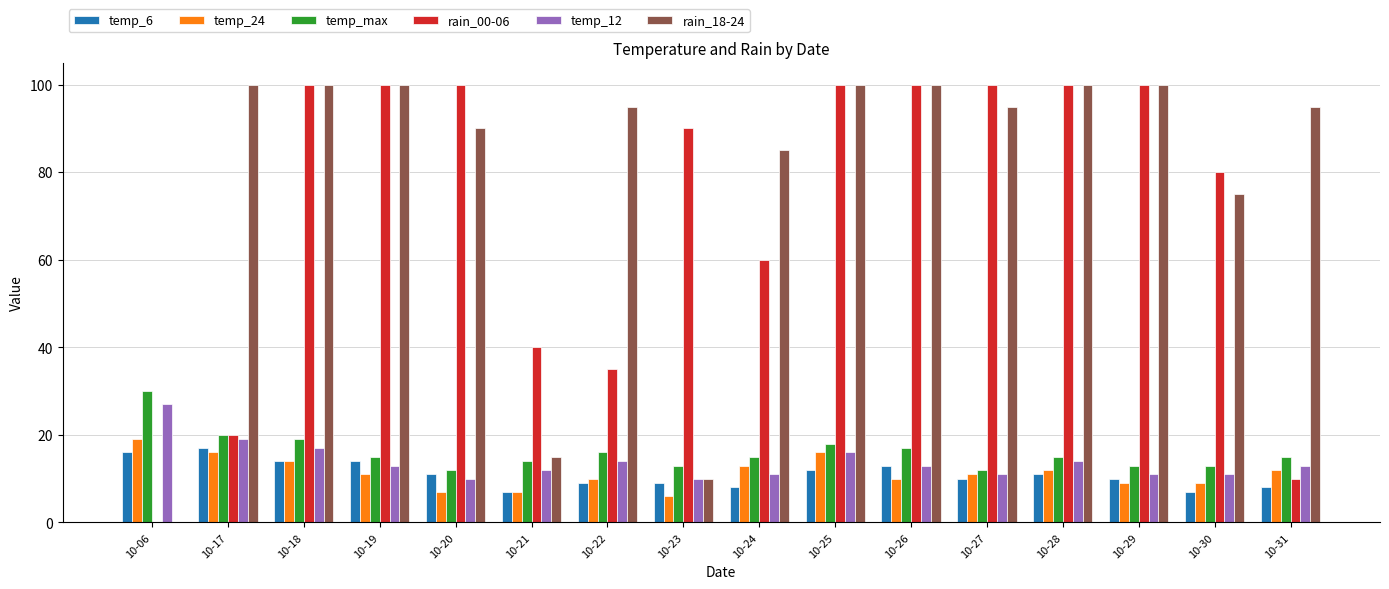

Are the bars horizontal?

No